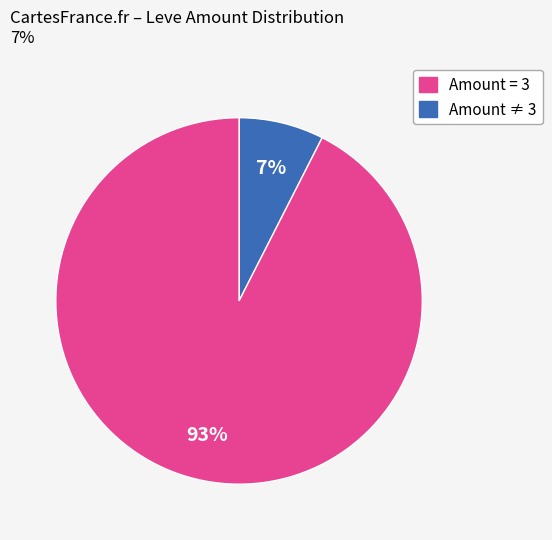

How many slices are in this pie chart?

2